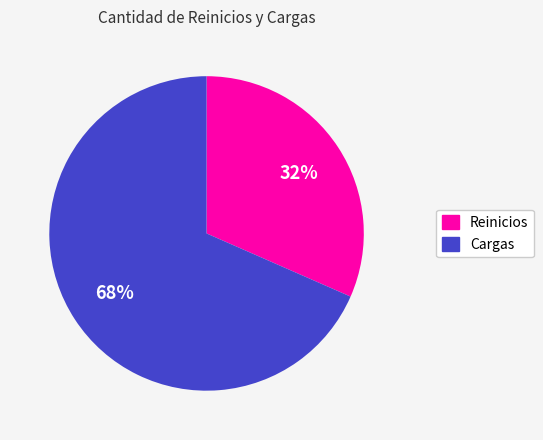

To the nearest percent, what is the combined percentage of Cargas and Reinicios?

100%